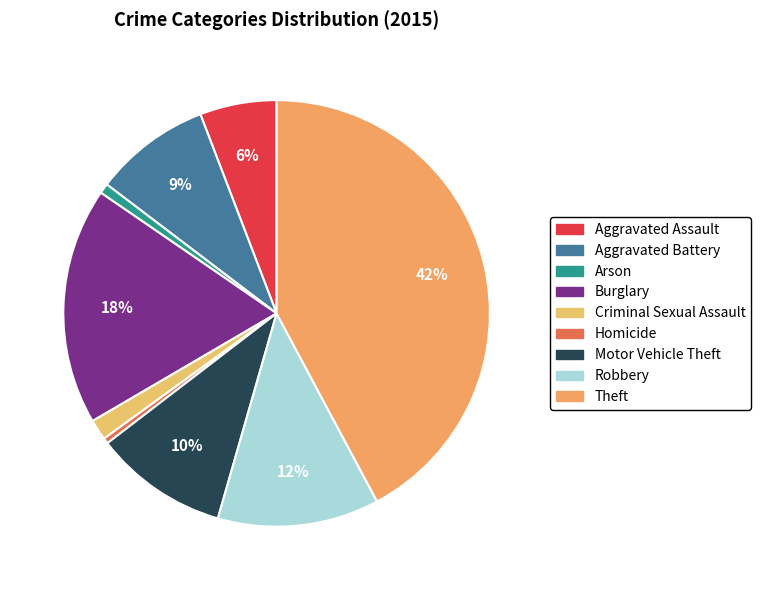

To the nearest percent, what portion does Robbery represent?

12%